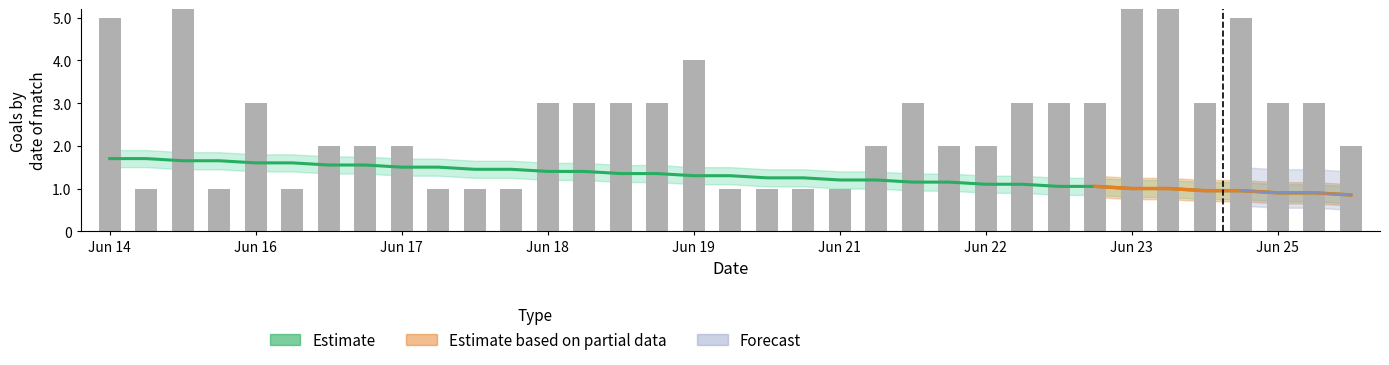

What is the difference between the Estimate_low values at Jun 19 and Jun 15?

0.3